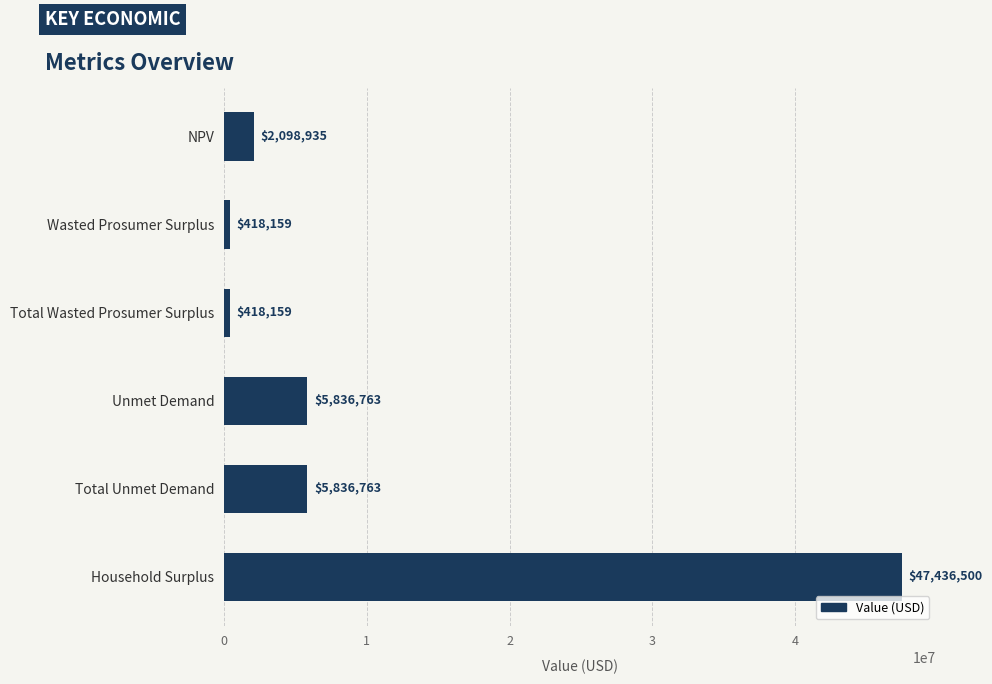

What is the smallest value displayed?

418158.5